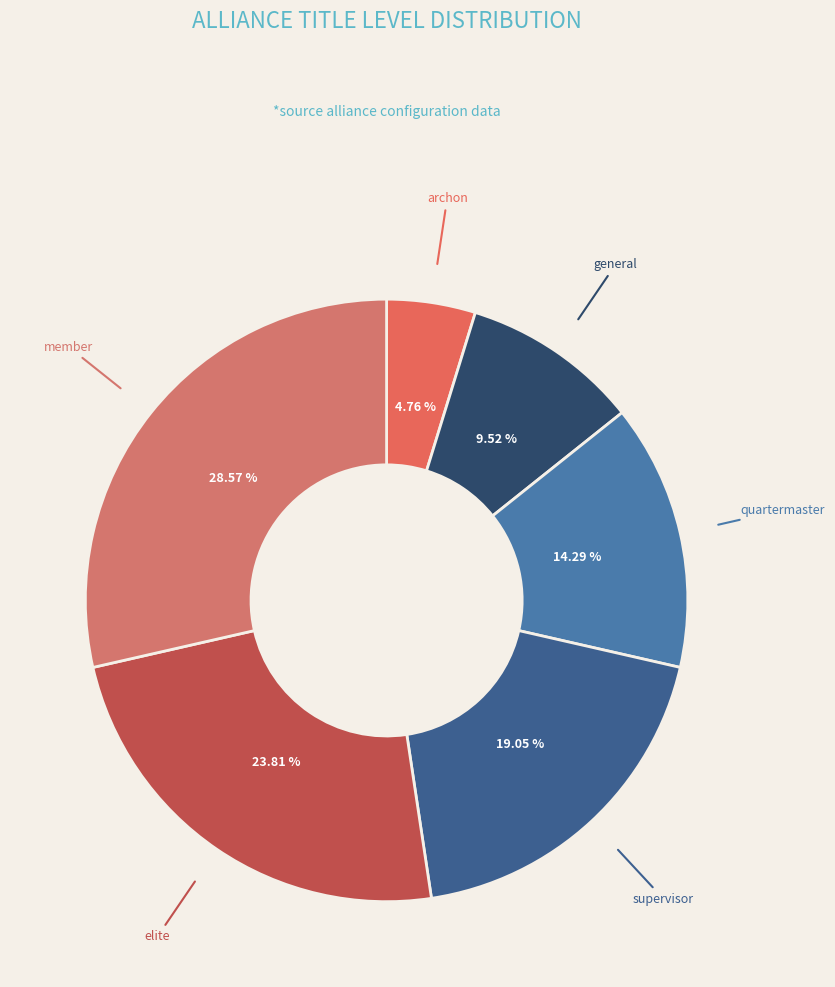

To the nearest percent, what percentage of the pie is general?

10%